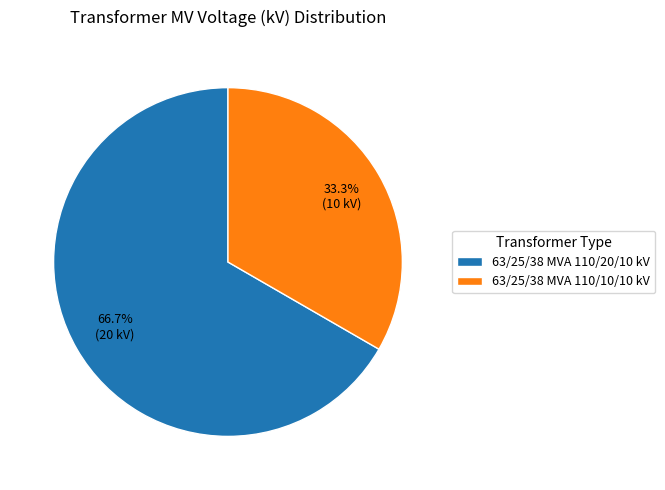

Rank the categories by value from lowest to highest.

63/25/38 MVA 110/10/10 kV, 63/25/38 MVA 110/20/10 kV